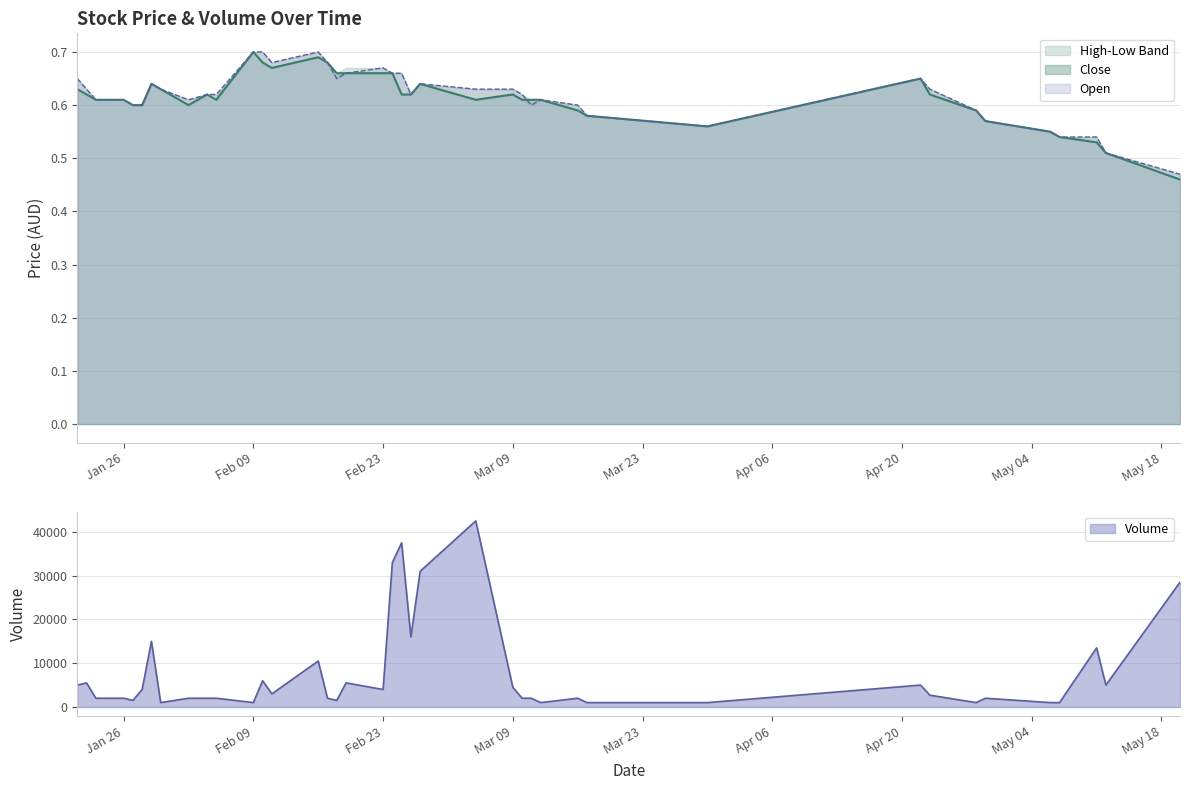

What is the lowest value of the Volume series?

1000